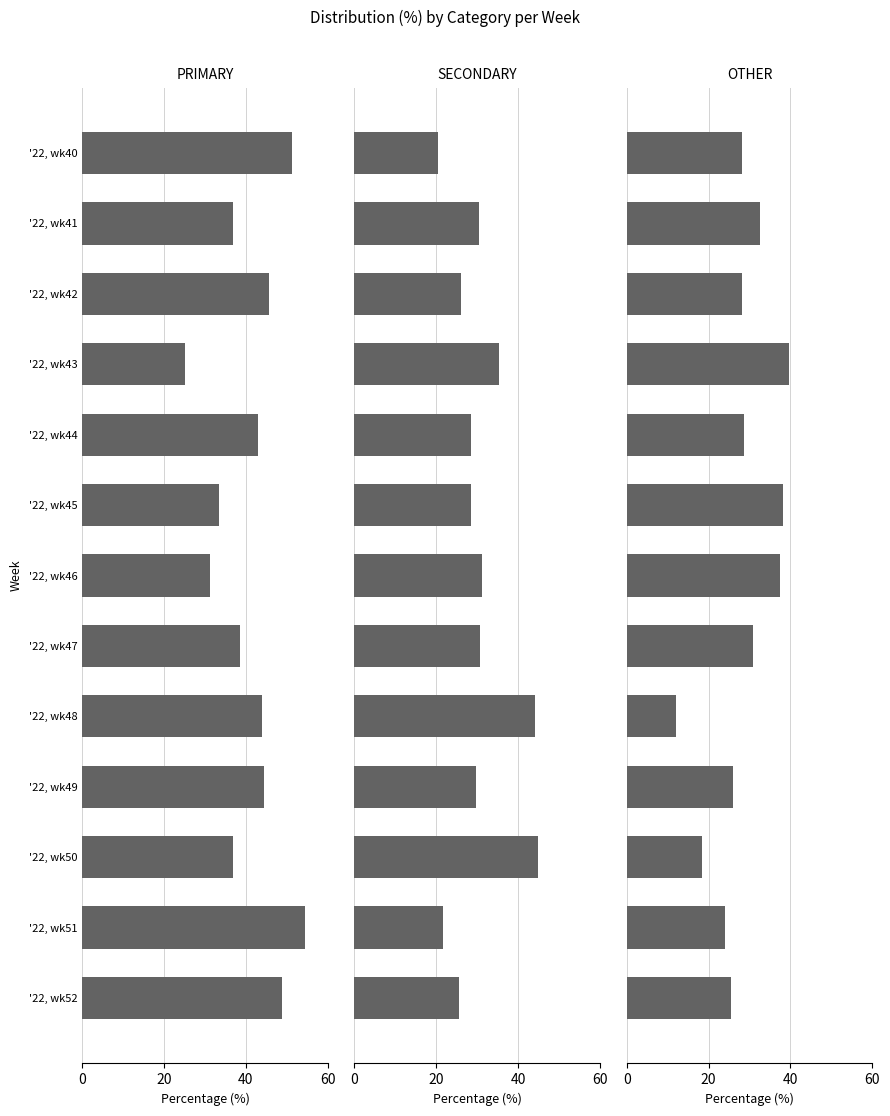

Between '22, wk44 and '22, wk51, which series saw the biggest shift?

PRIMARY